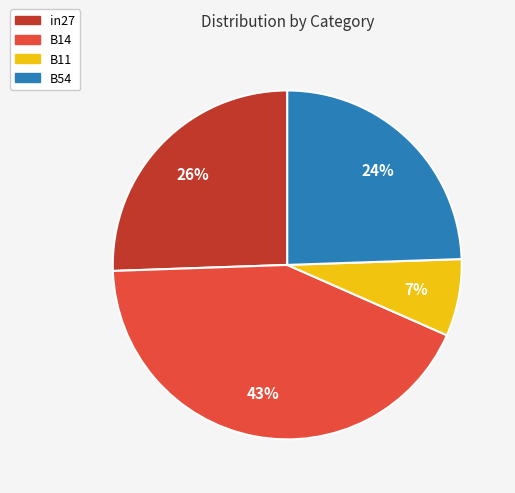

To the nearest percent, what is the average slice percentage?

25%